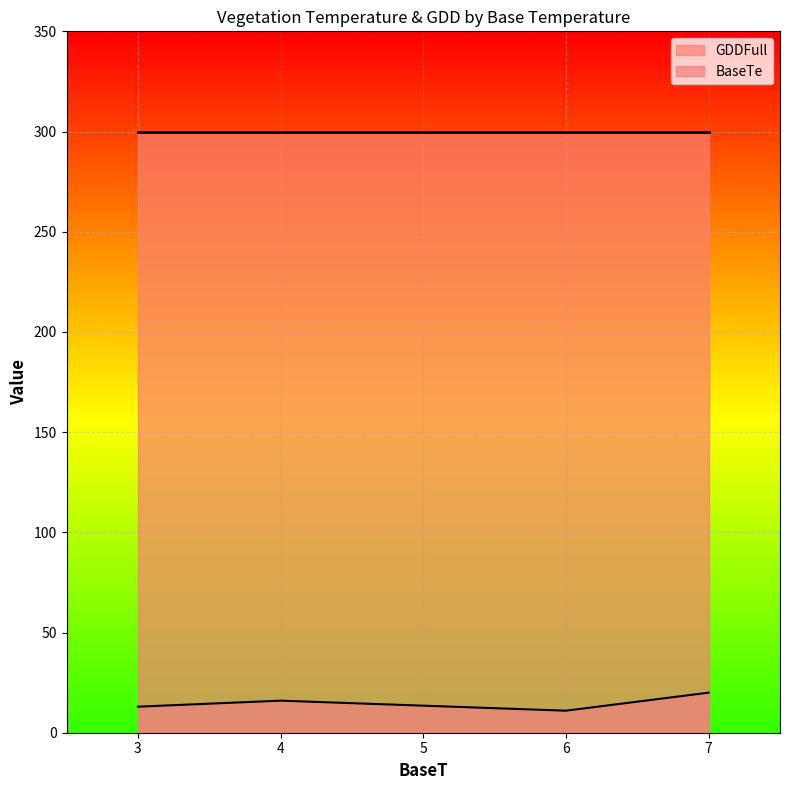

At which label is BaseTe closest to 15?

4